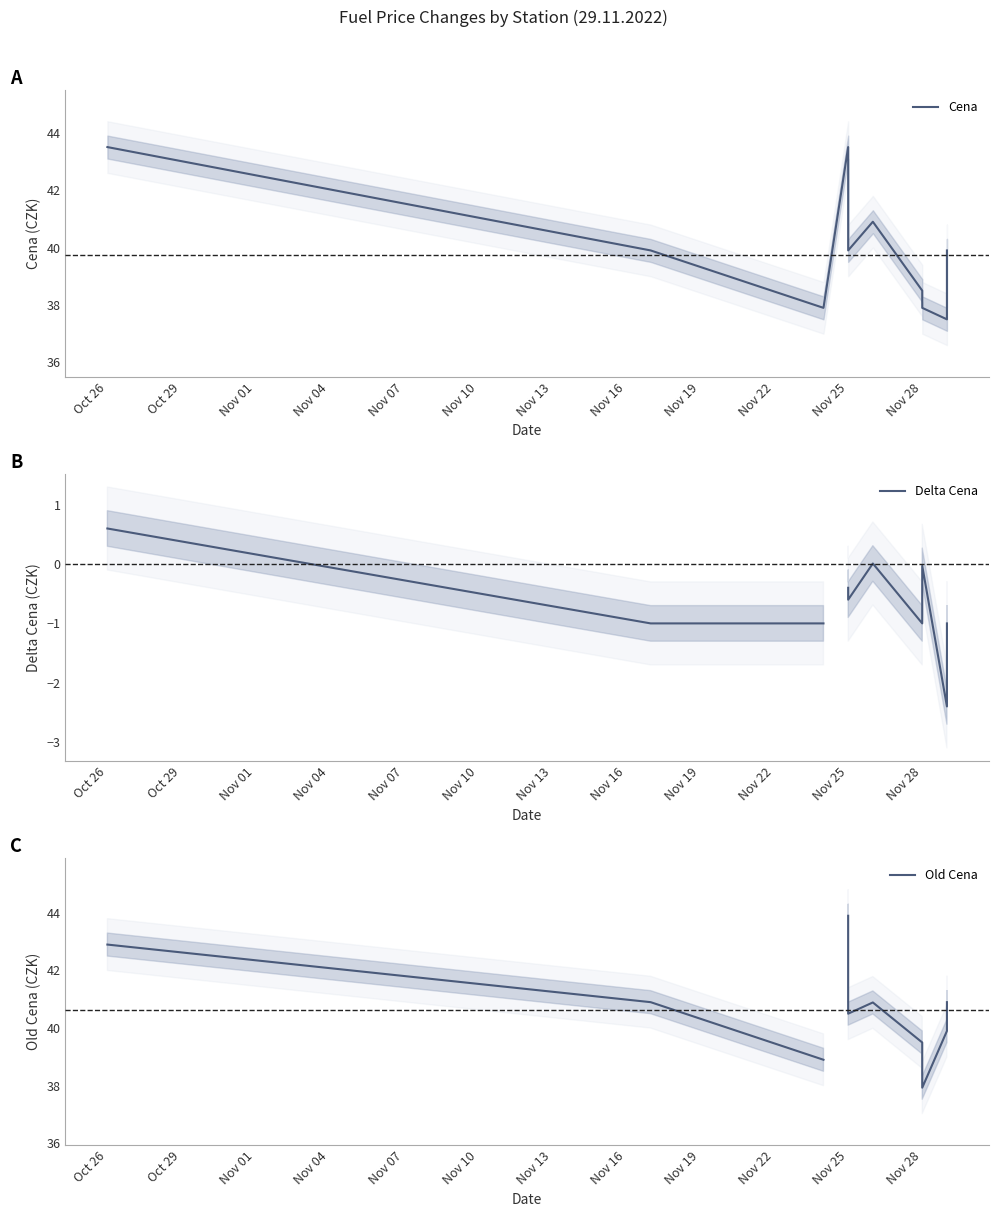

What are all the series names shown in the legend?

Cena, Delta Cena, Old Cena